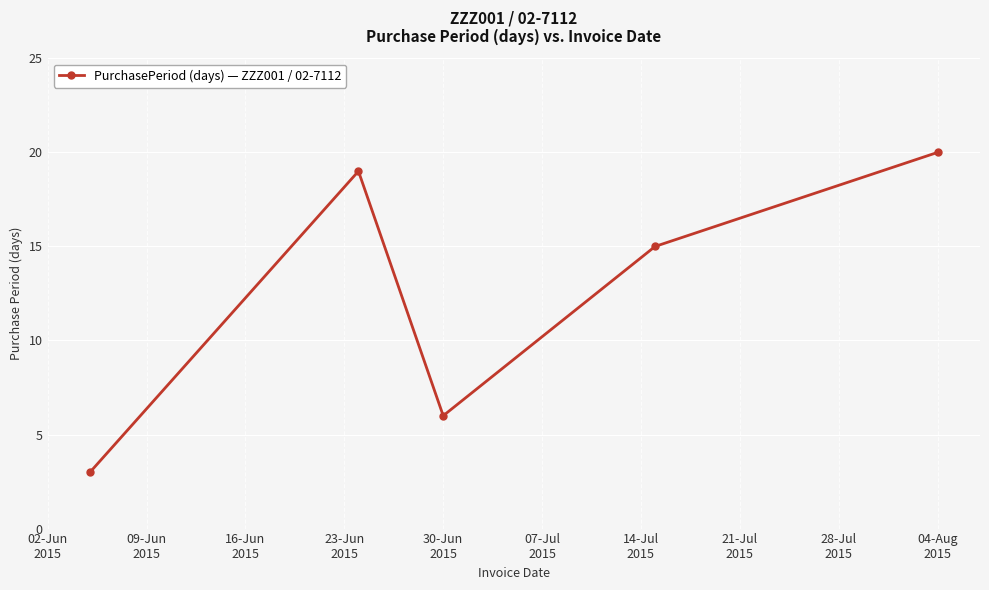

What is the minimum value shown in the chart?

3